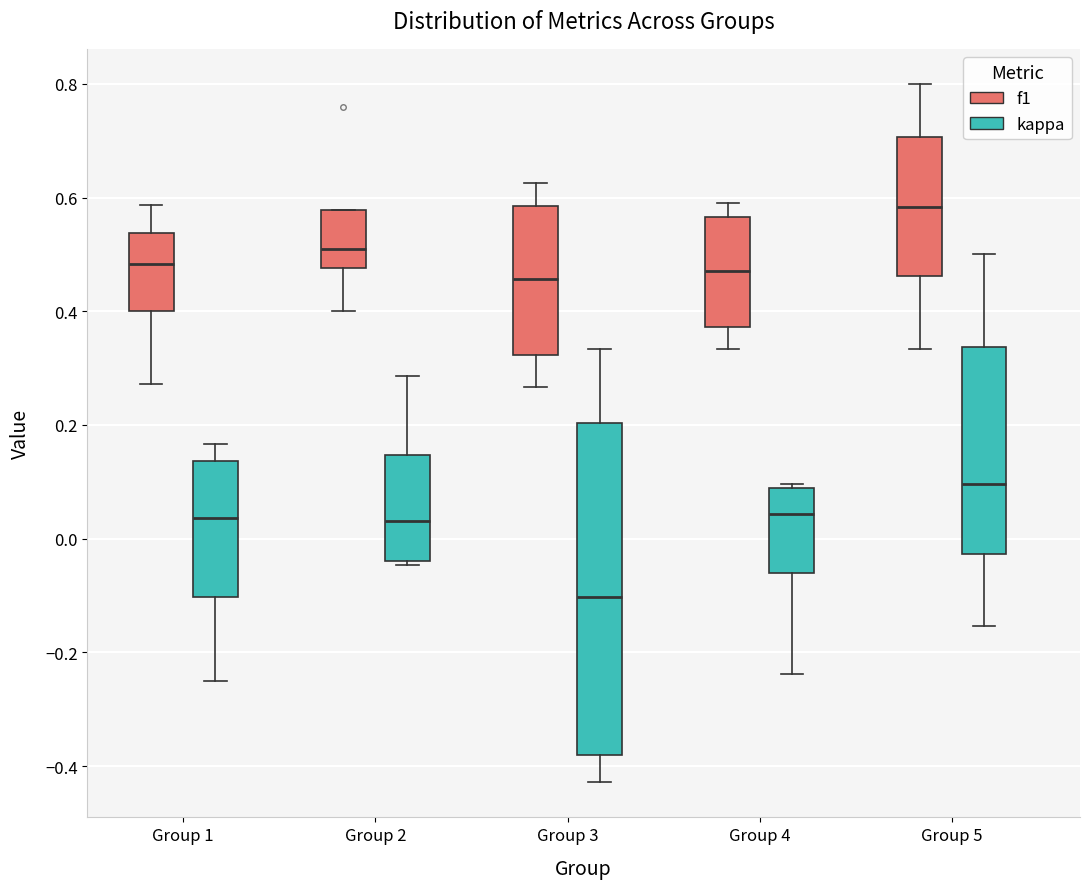

Reading left to right, read every box against the y-axis: the position of its median line, the range the box covers, and the ends of its whiskers. The values are not printed on the chart, so give them approximately, as read against the axis.

Group 1 (f1): median 0.48, box 0.40 to 0.54, whiskers 0.28 to 0.58
Group 1 (kappa): median 0.04, box -0.10 to 0.14, whiskers -0.24 to 0.16
Group 2 (f1): median 0.50, box 0.48 to 0.58, whiskers 0.40 to 0.58
Group 2 (kappa): median 0.04, box -0.04 to 0.14, whiskers -0.04 (just below the box's lower edge) to 0.28
Group 3 (f1): median 0.46, box 0.32 to 0.58, whiskers 0.26 to 0.62
Group 3 (kappa): median -0.10, box -0.38 to 0.20, whiskers -0.42 to 0.34
Group 4 (f1): median 0.48, box 0.38 to 0.56, whiskers 0.34 to 0.60
Group 4 (kappa): median 0.04, box -0.06 to 0.08, whiskers -0.24 to 0.10
Group 5 (f1): median 0.58, box 0.46 to 0.70, whiskers 0.34 to 0.80
Group 5 (kappa): median 0.10, box -0.02 to 0.34, whiskers -0.16 to 0.50